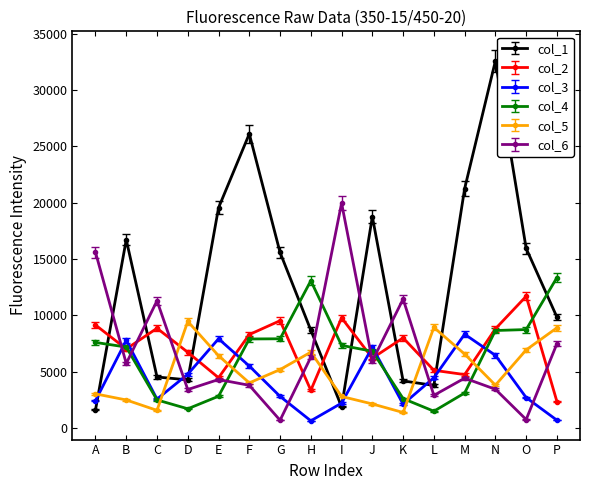

In col_4, how many points are lower than both neighbors (excluding endpoints)?

2